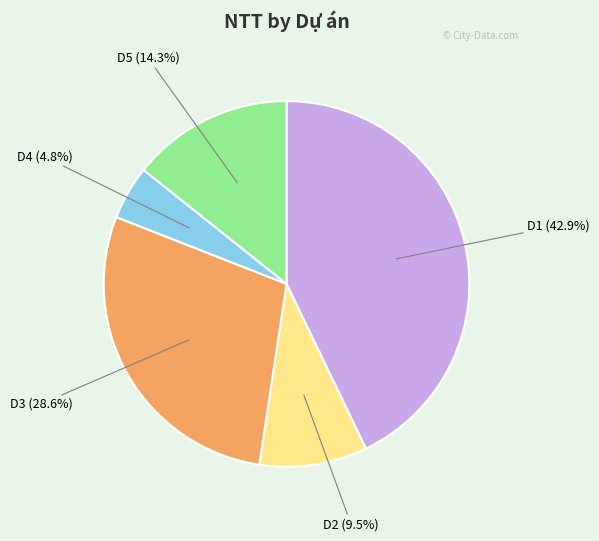

Is there any slice that represents more than half of the pie?

No